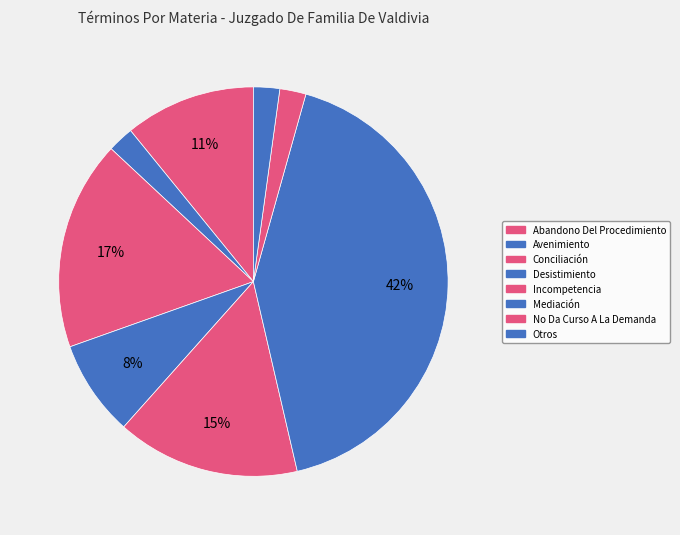

Which slice is the smallest?

Avenimiento